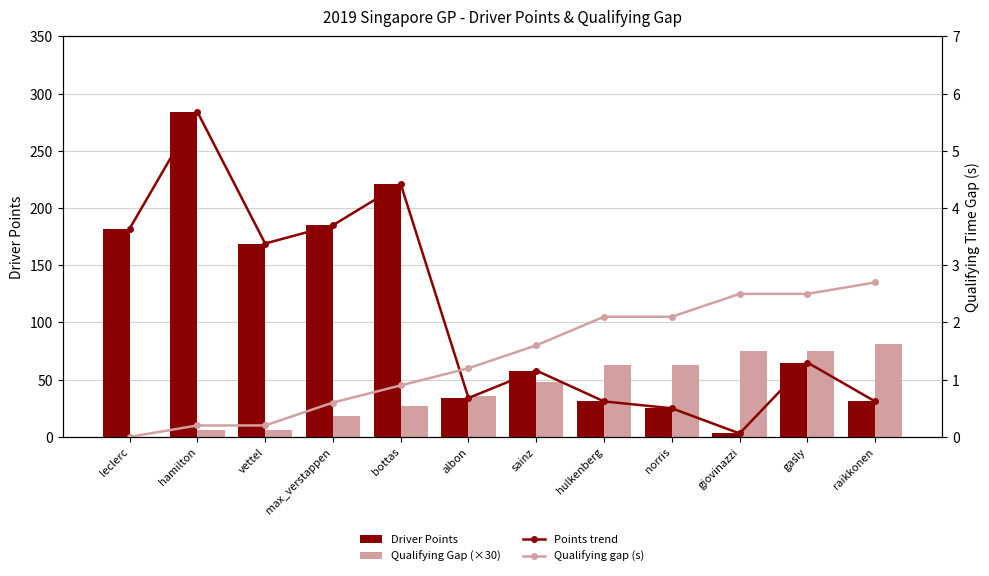

At which label is Qualifying gap (s) closest to 1?

bottas